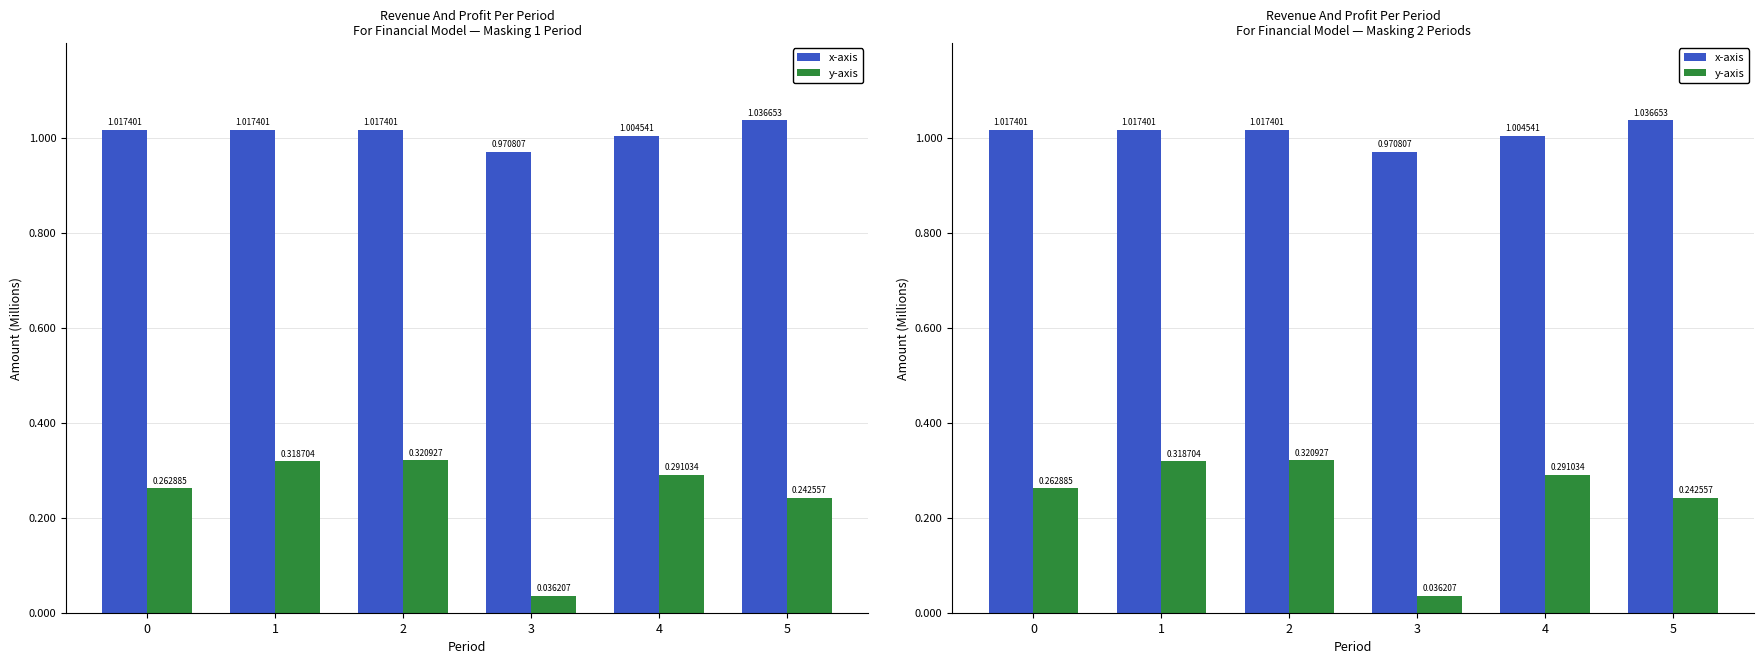

How many bars are there in each group?

2